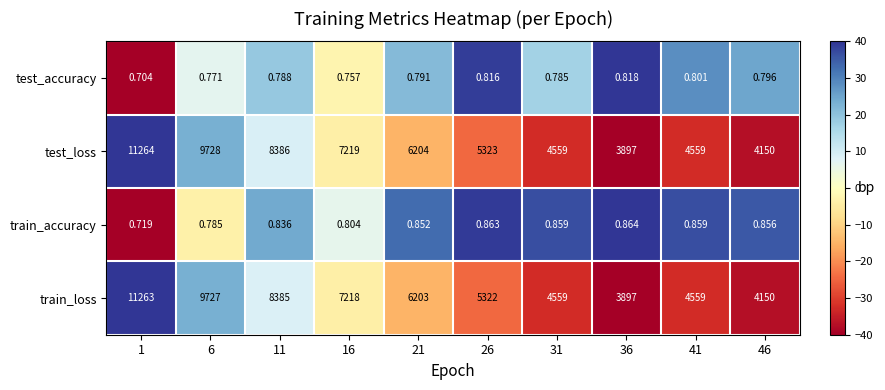

How many series are shown in this chart?

4